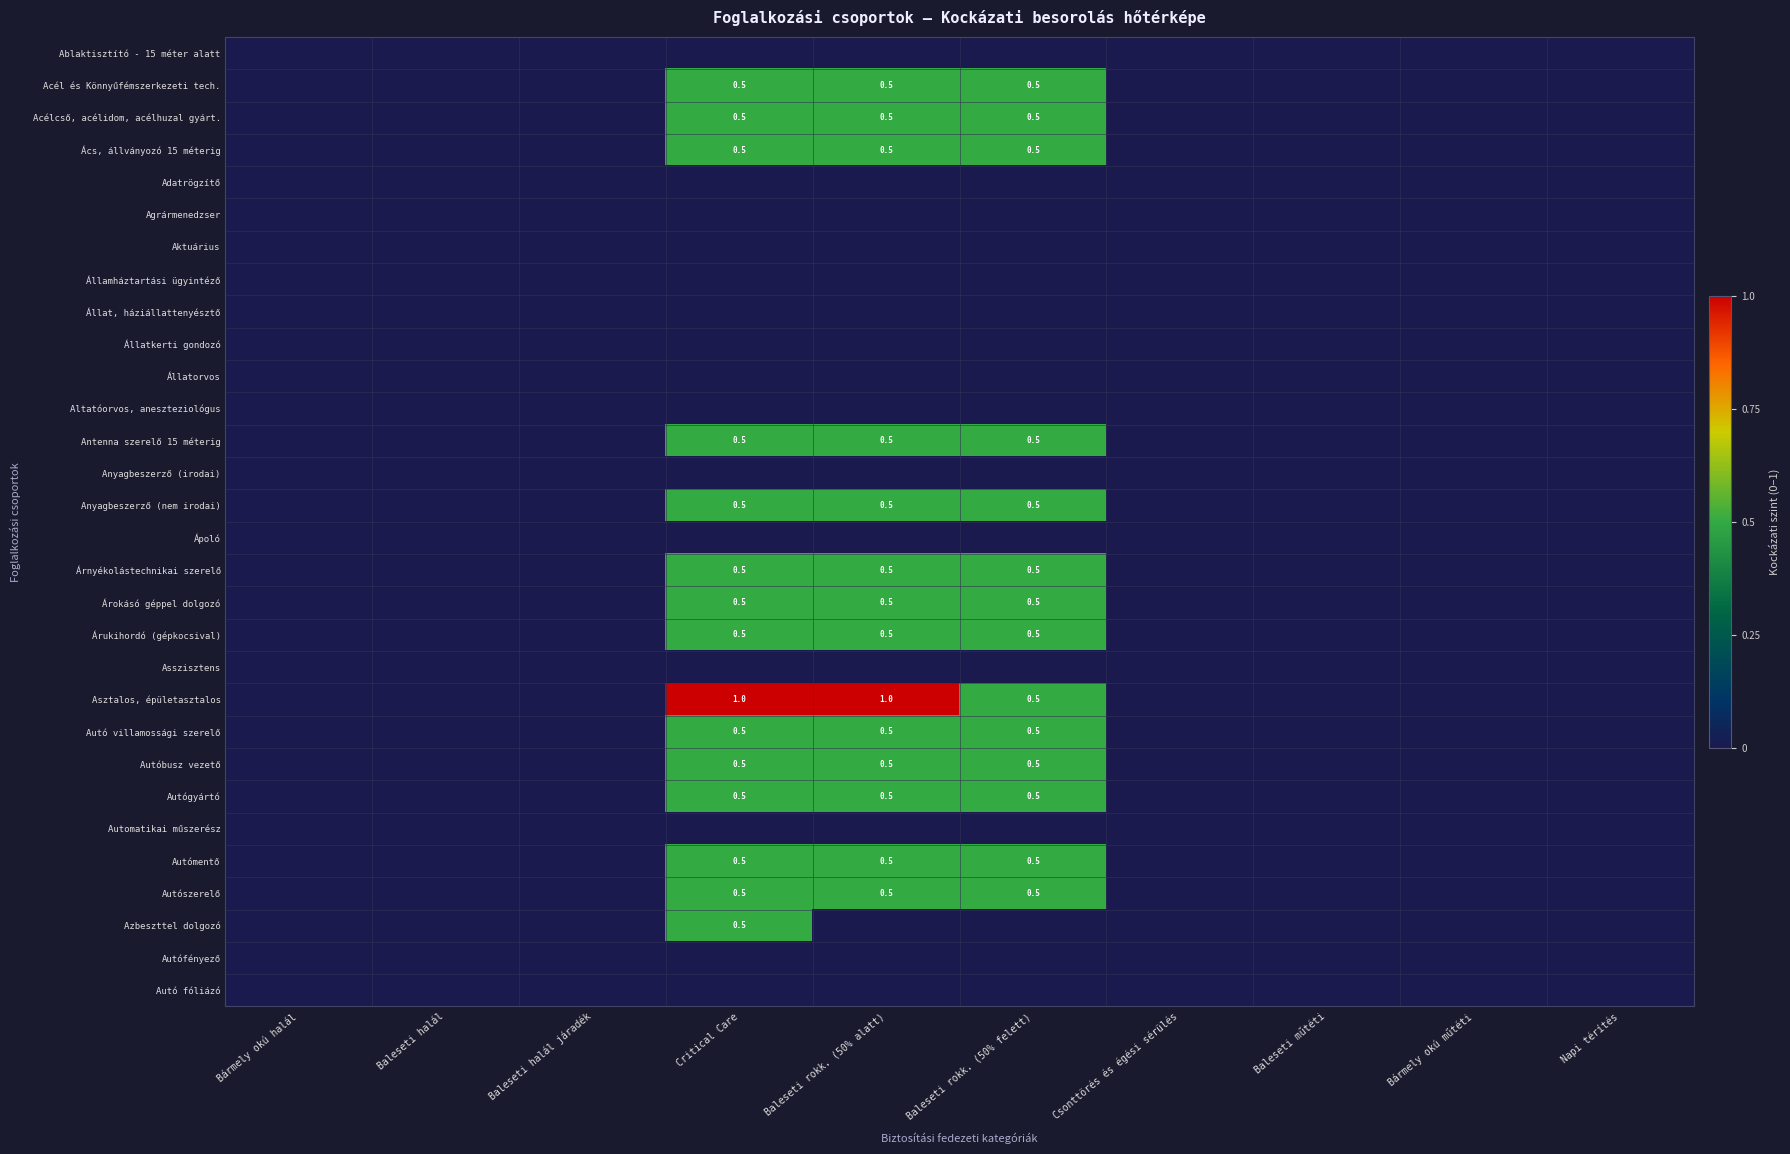

What is the average value of the Asztalos, épületasztalos series?

0.2